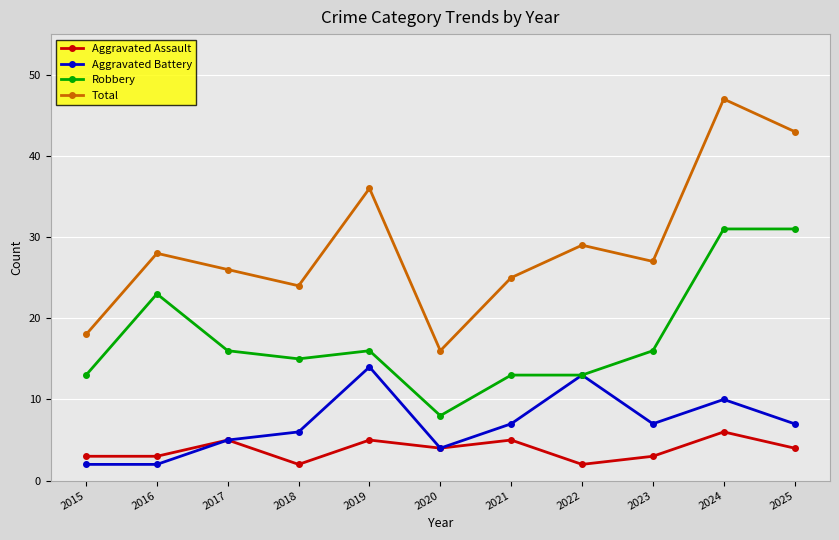

Rank the series by their maximum value, from lowest to highest.

Aggravated Assault, Aggravated Battery, Robbery, Total